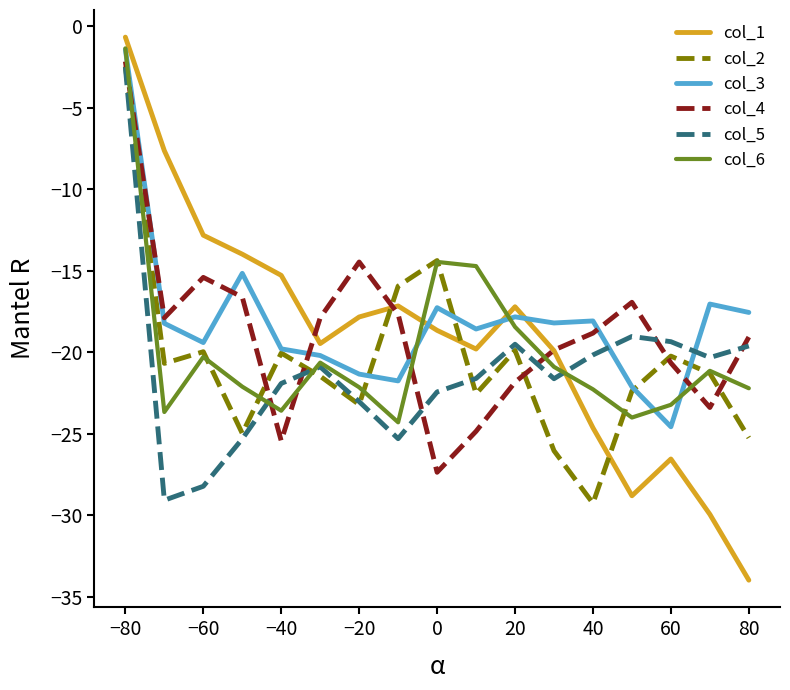

What is the highest value of the col_5 series?

-2.5